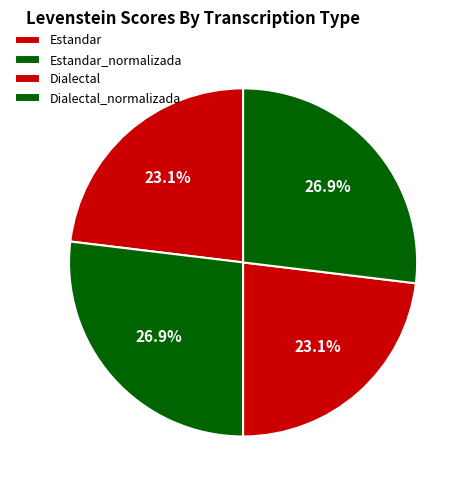

How many slices are in this pie chart?

4